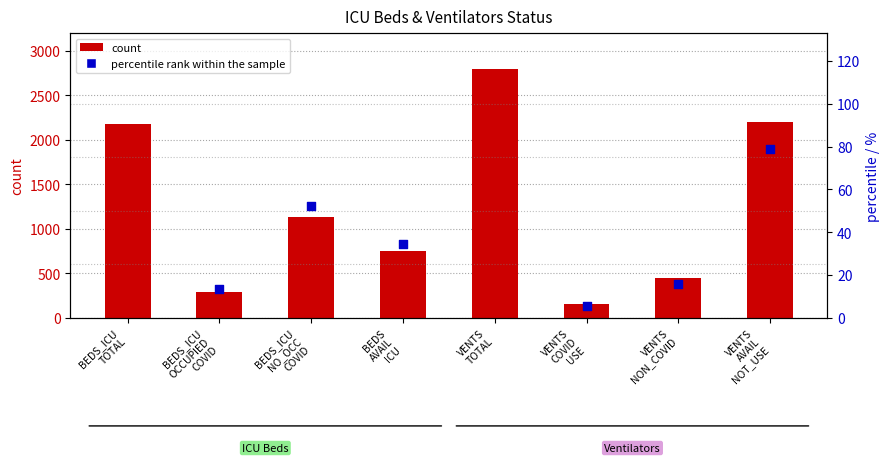

What is the change in value from BEDS_ICU NO_OCC COVID to VENTS AVAIL NOT_USE?

+1069